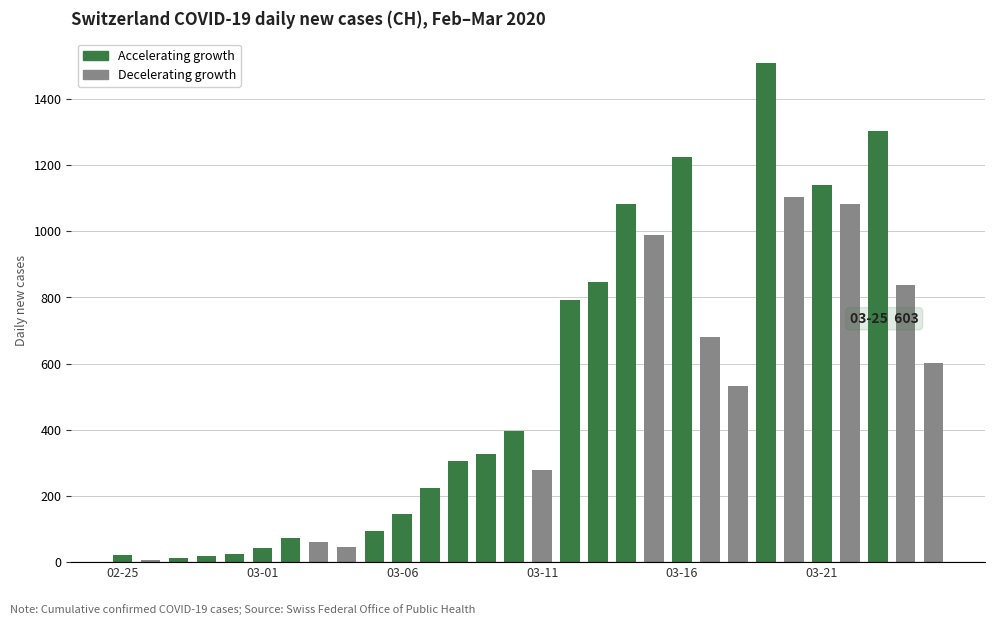

What is the difference between the maximum and second lowest values?

1497